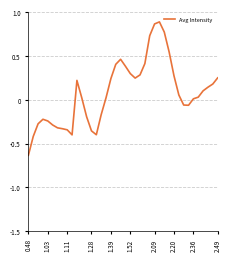

What is the difference between the second highest and second lowest values?

1.3